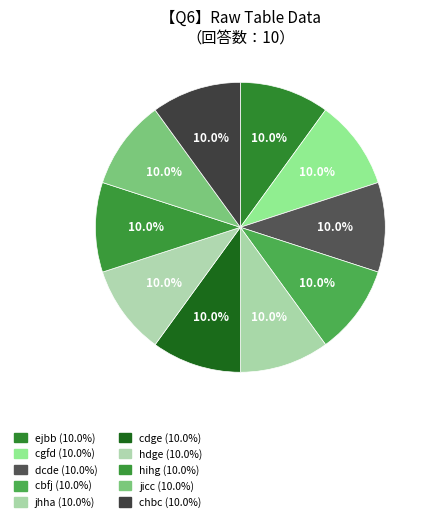

Count the number of slices in the pie.

10